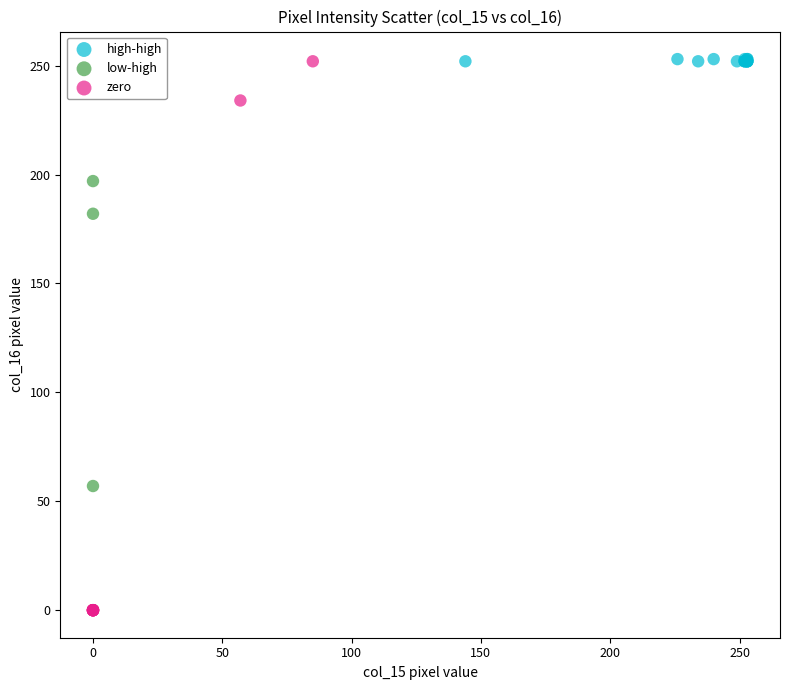

Which series reaches the minimum Y coordinate?

zero